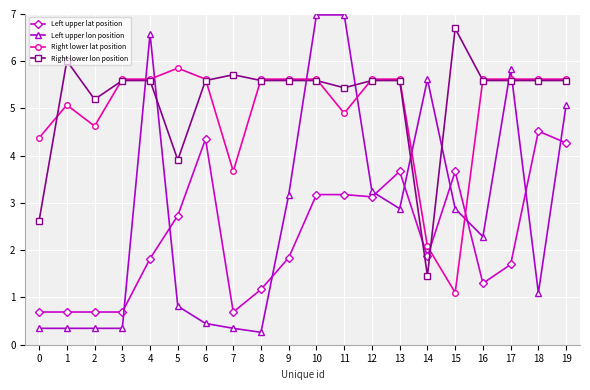

Reading right to left, what are all the values shown in this chart?

Left upper lat position: 4.3	4.5	1.7	1.3	3.7	1.9	3.7	3.1	3.2	3.2	1.8	1.2	0.7	4.4	2.7	1.8	0.7	0.7	0.7	0.7
Left upper lon position: 5.1	1.1	5.8	2.3	2.9	5.6	2.9	3.2	7.0	7.0	3.2	0.3	0.3	0.5	0.8	6.6	0.3	0.3	0.3	0.3
Right lower lat position: 5.6	5.6	5.6	5.6	1.1	2.1	5.6	5.6	4.9	5.6	5.6	5.6	3.7	5.6	5.9	5.6	5.6	4.6	5.1	4.4
Right lower lon position: 5.6	5.6	5.6	5.6	6.7	1.5	5.6	5.6	5.4	5.6	5.6	5.6	5.7	5.6	3.9	5.6	5.6	5.2	6.0	2.6